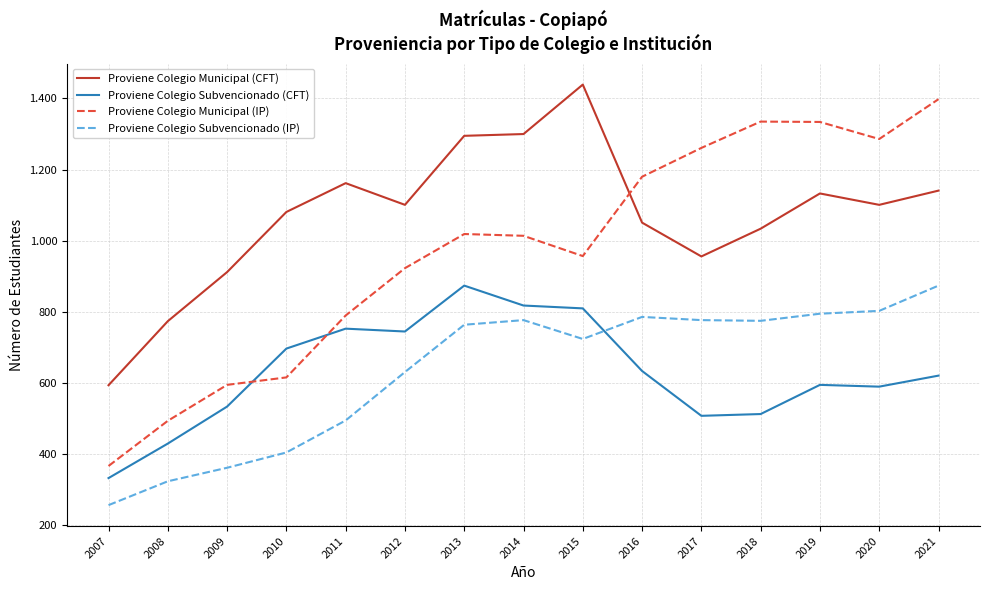

What are all the series names shown in the legend?

Proviene Colegio Municipal (CFT), Proviene Colegio Subvencionado (CFT), Proviene Colegio Municipal (IP), Proviene Colegio Subvencionado (IP)